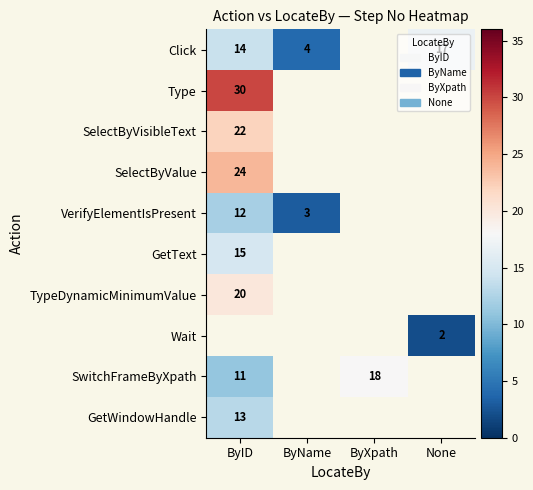

True or false: Click has a value of 29 at None.

False